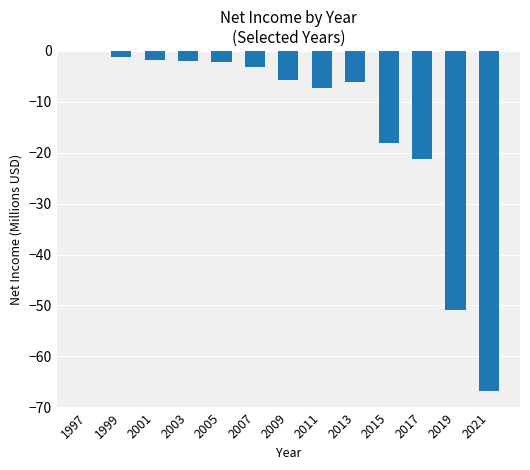

The chart shows a value of -21.2 at 2017. True or false?

True